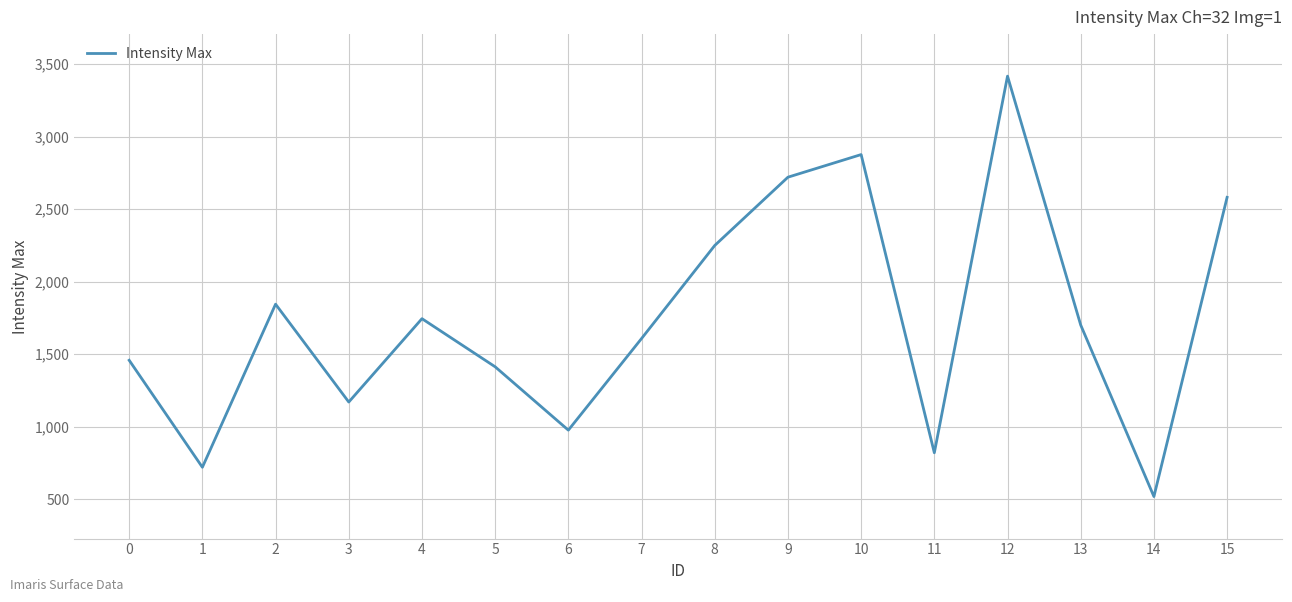

How many interior local valleys (lower than both neighbors) does the data have?

5